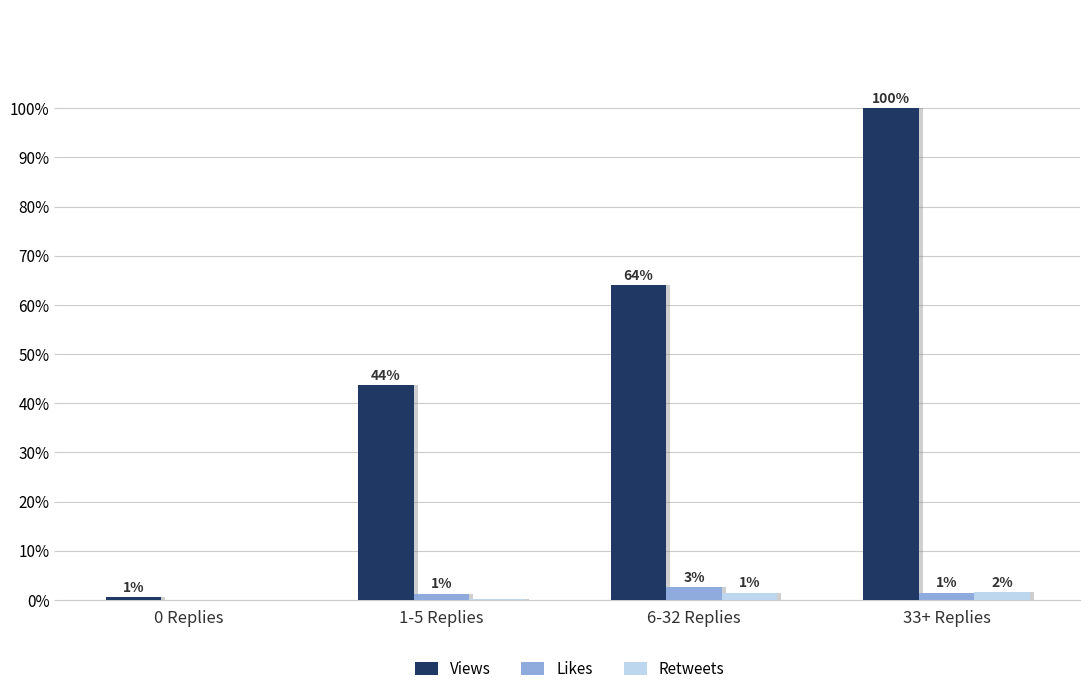

Is the value of Views at 33+ Replies greater than the value of Retweets at 33+ Replies?

Yes